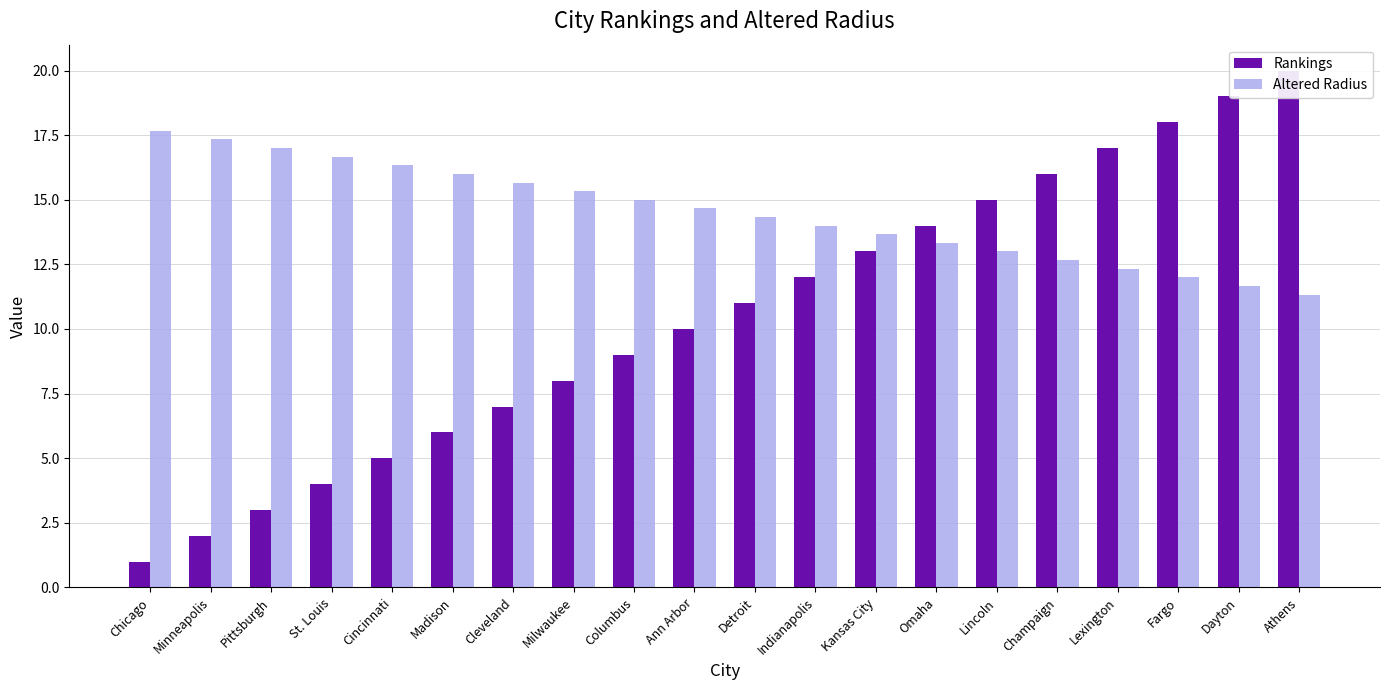

How many bars are there in total?

40